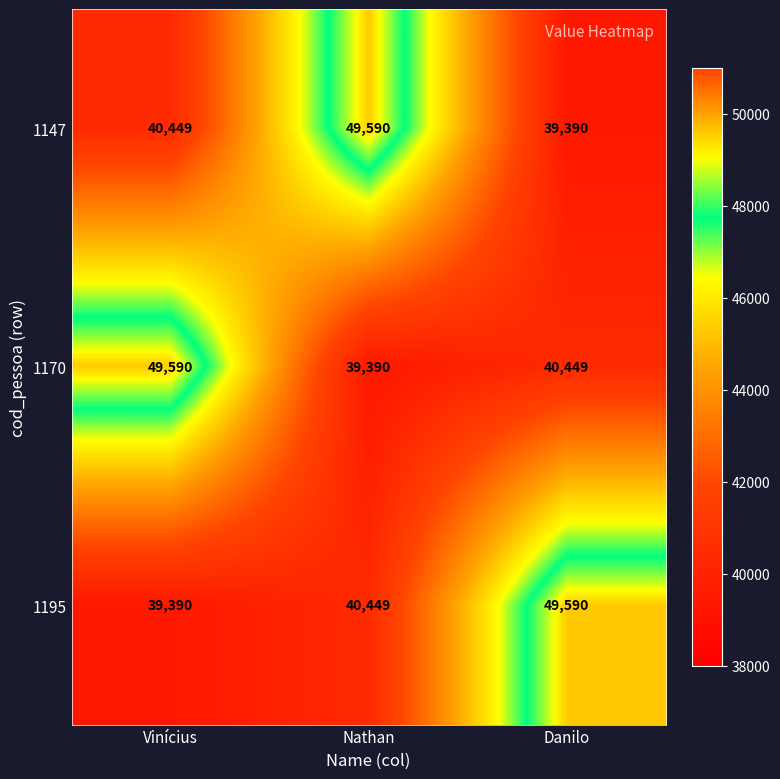

Count the number of categories in the chart.

3